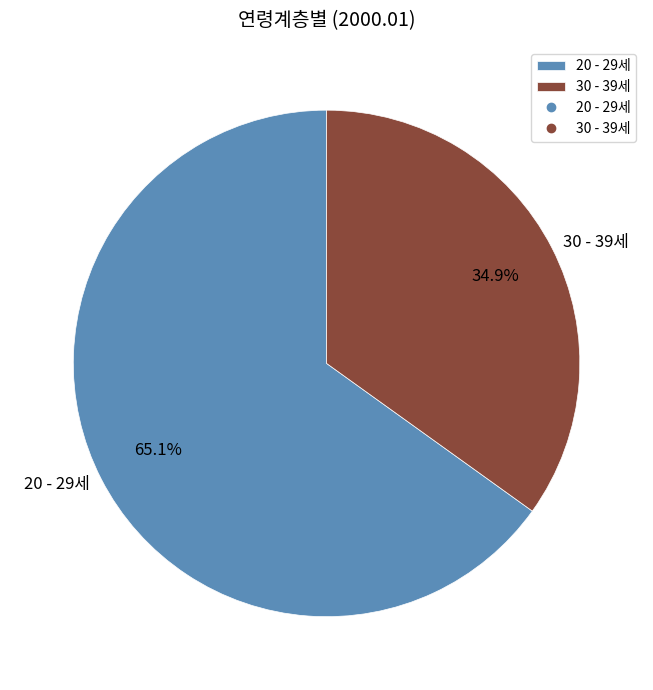

Between 30 - 39세 and 20 - 29세, which is larger?

20 - 29세